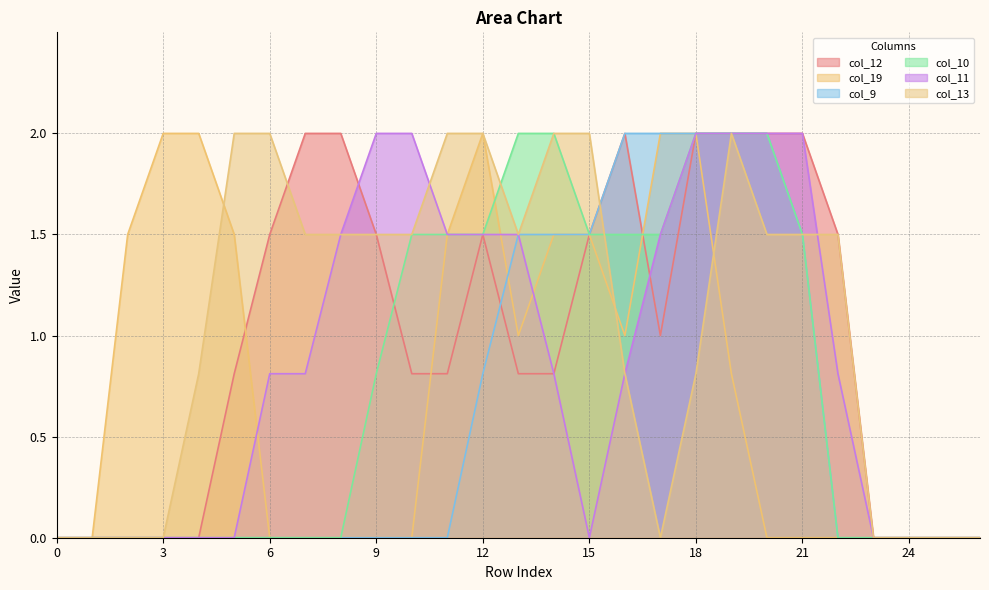

True or false: col_13 has a value of -1.1 at 3.

False